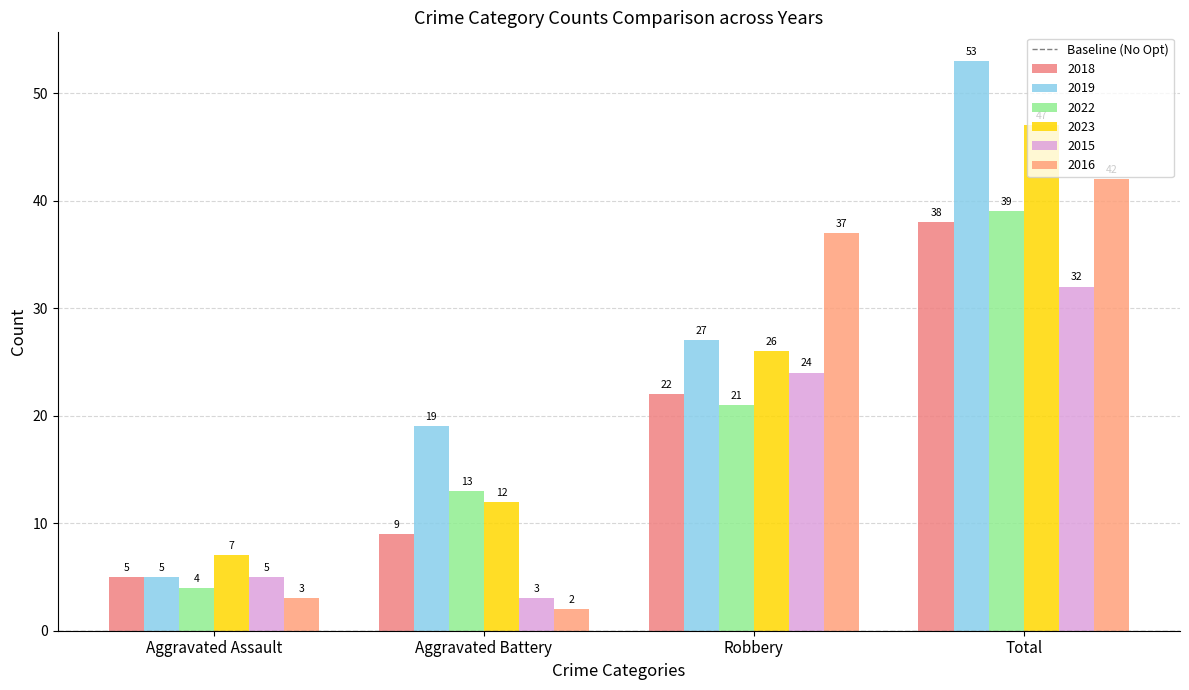

What is the label of the 3rd bar from the left?

Robbery